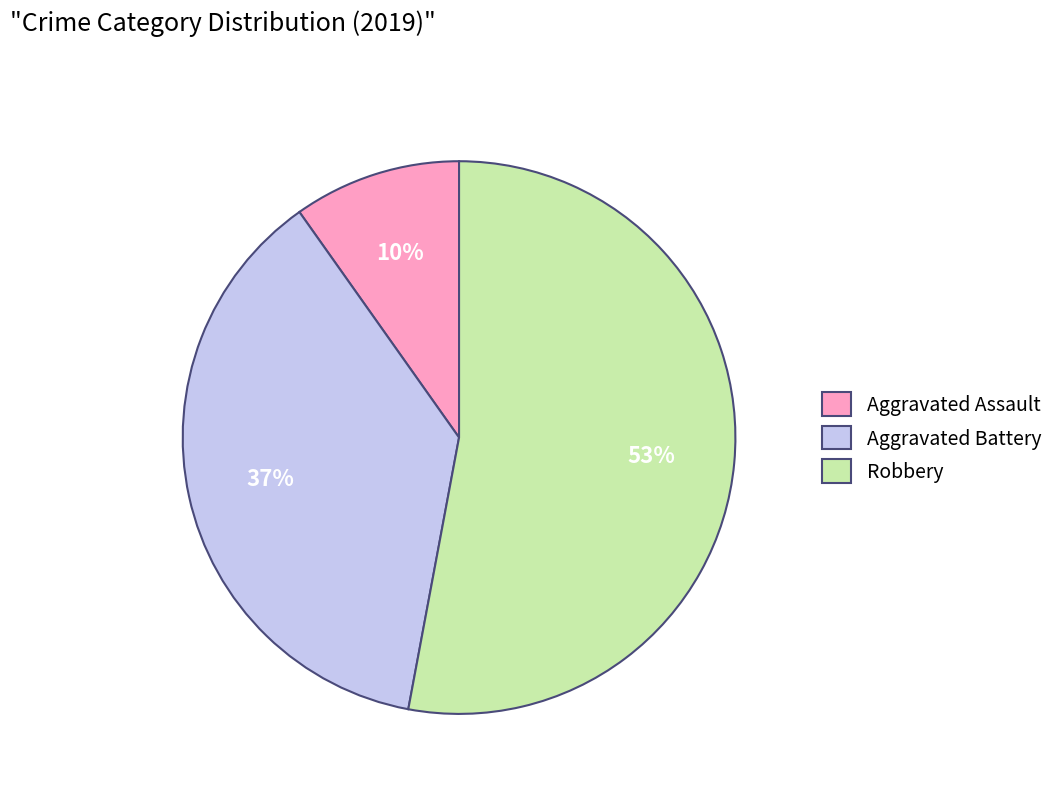

How many segments does this pie chart have?

3